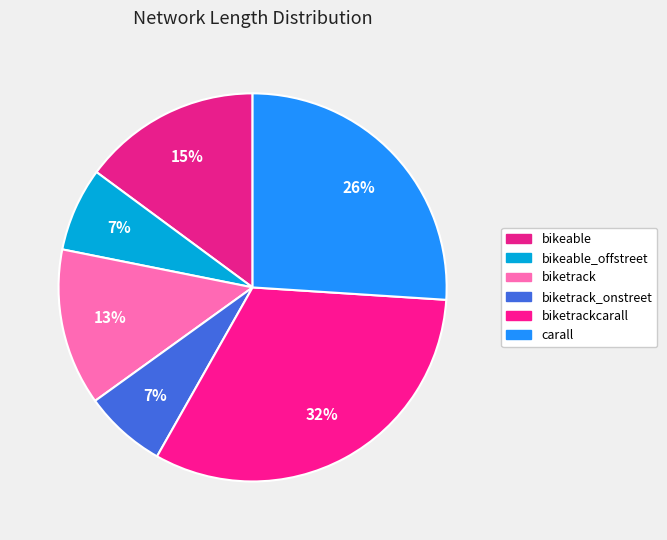

Between carall and biketrackcarall, which is larger?

biketrackcarall